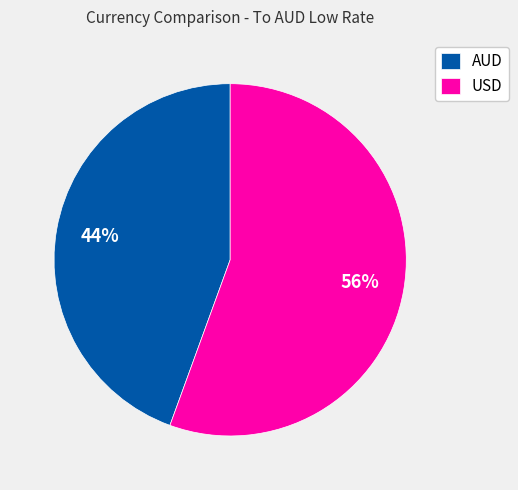

Is the sum of USD and AUD greater than half?

Yes